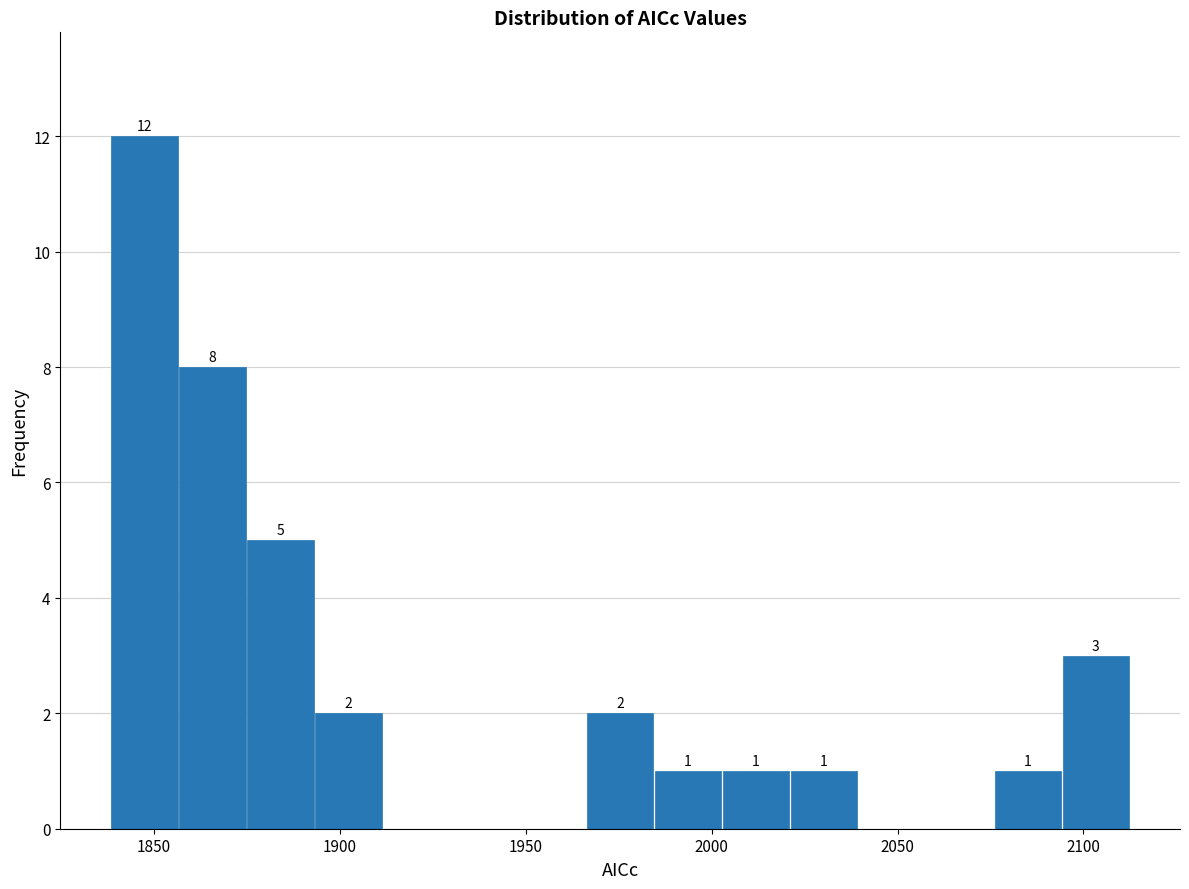

Around what value on the x-axis is the tallest bar? Give the approximate position of its centre, as read against the axis.

1845